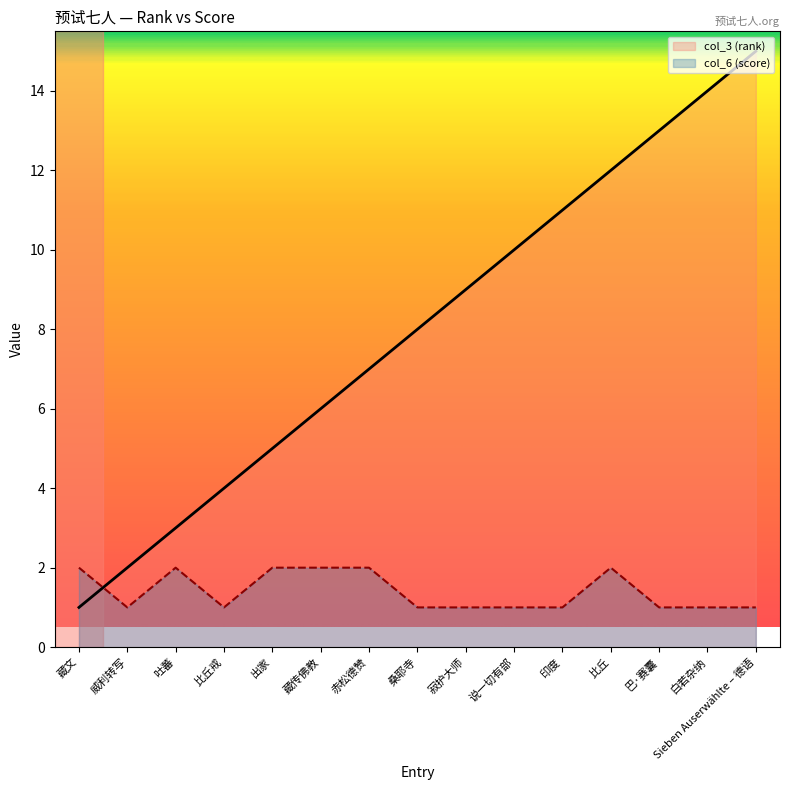

How many lines are shown in the chart?

2